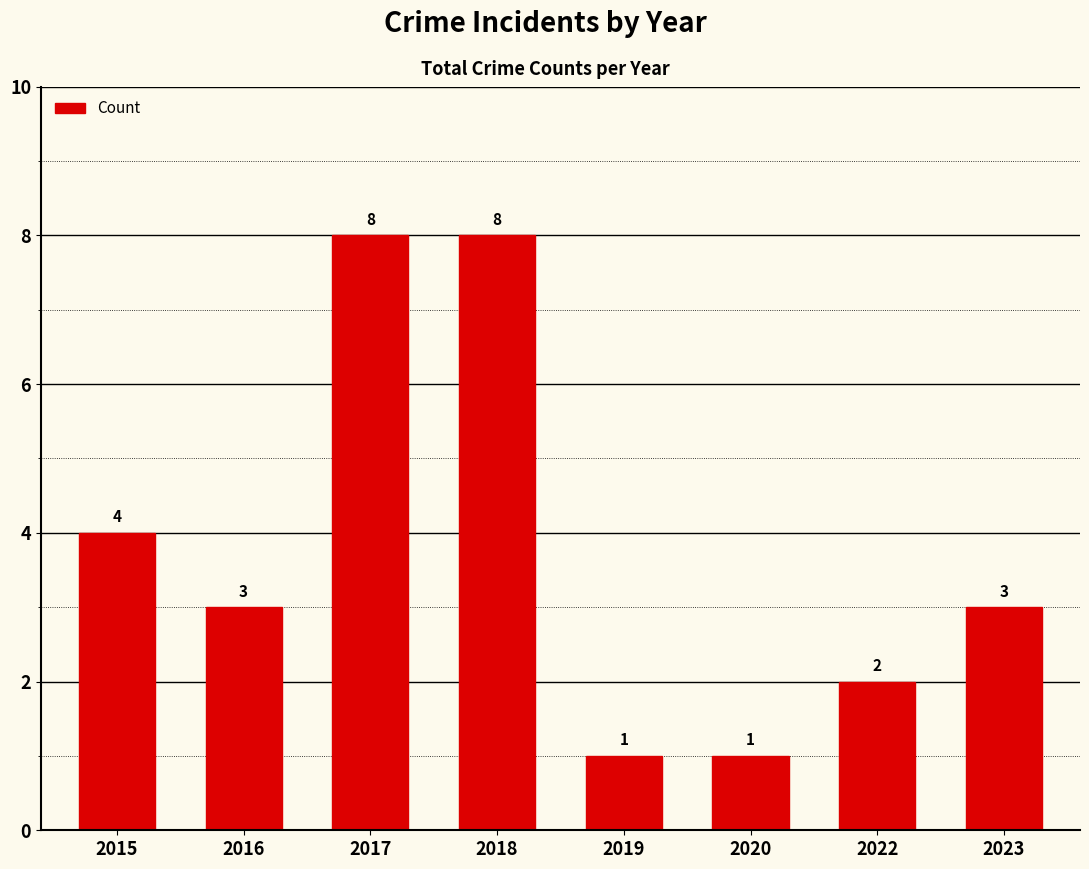

Reading right to left, list all the values displayed in this chart.

3	2	1	1	8	8	3	4